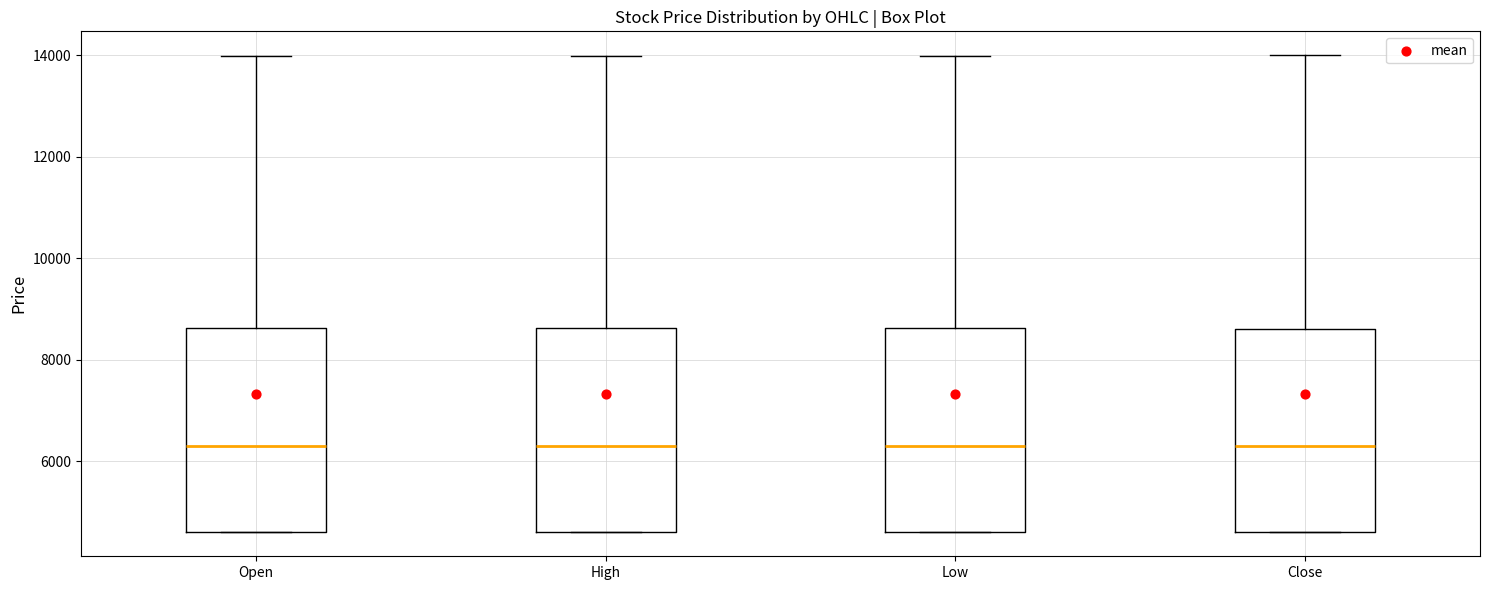

Reading left to right, read every box against the y-axis: the position of its median line, the range the box covers, and the ends of its whiskers. The values are not printed on the chart, so give them approximately, as read against the axis.

Open: median 6400, box 4600 to 8600, whiskers 4600 to 14000
High: median 6400, box 4600 to 8600, whiskers 4600 to 14000
Low: median 6400, box 4600 to 8600, whiskers 4600 to 14000
Close: median 6400, box 4600 to 8600, whiskers 4600 to 14000